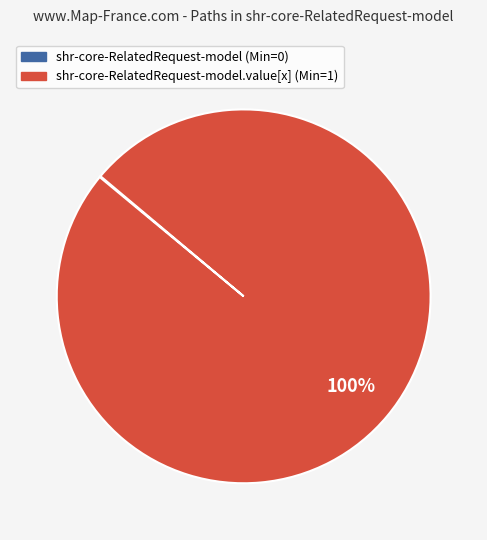

What percentage is the shr-core-RelatedRequest-model.value[x] (Min=1) slice, to the nearest percent?

100%